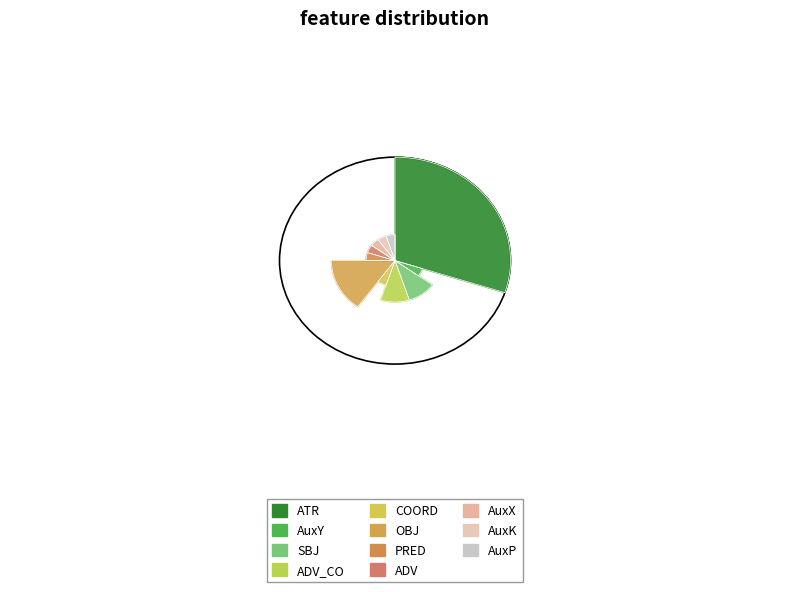

What is the largest slice in the pie chart?

ATR